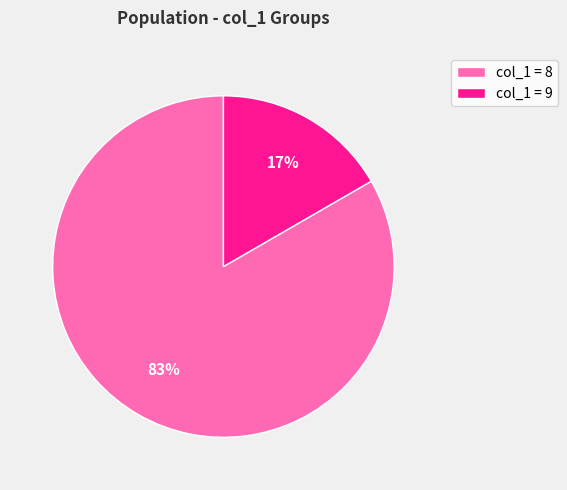

Between col_1 = 8 and col_1 = 9, which is larger?

col_1 = 8